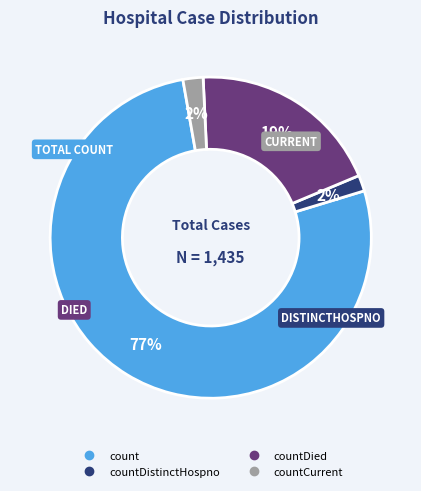

Does any single category account for the majority?

Yes